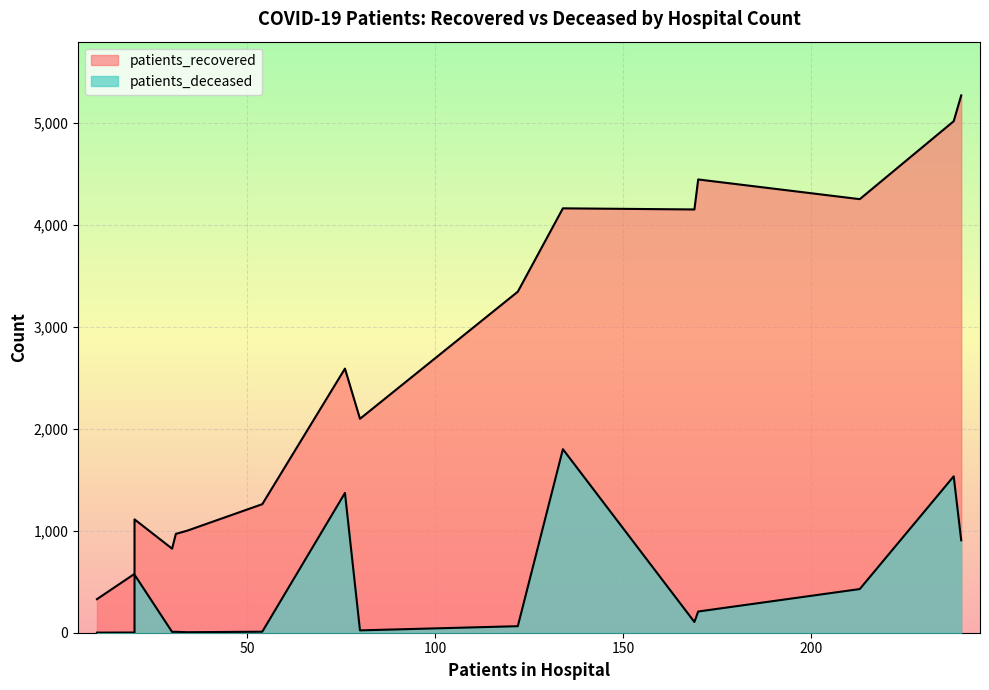

At how many categories does at least one series exceed 2925?

7